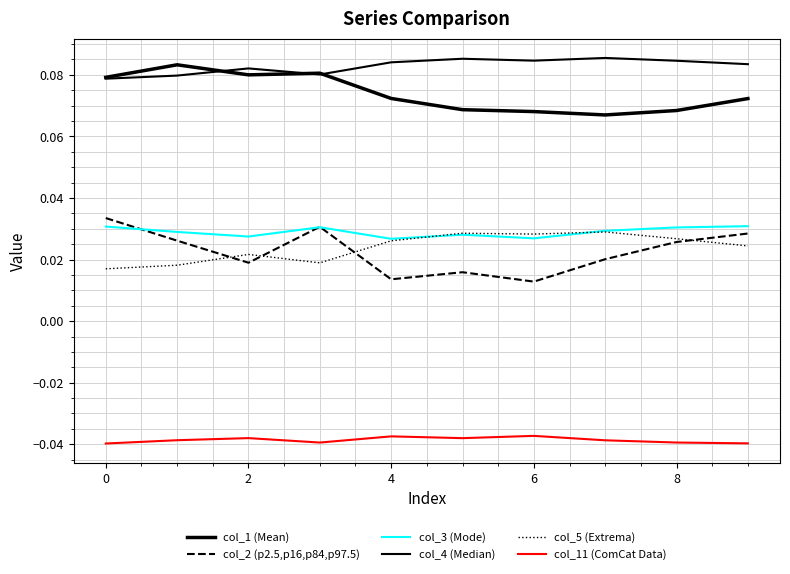

How many lines are shown in the chart?

6